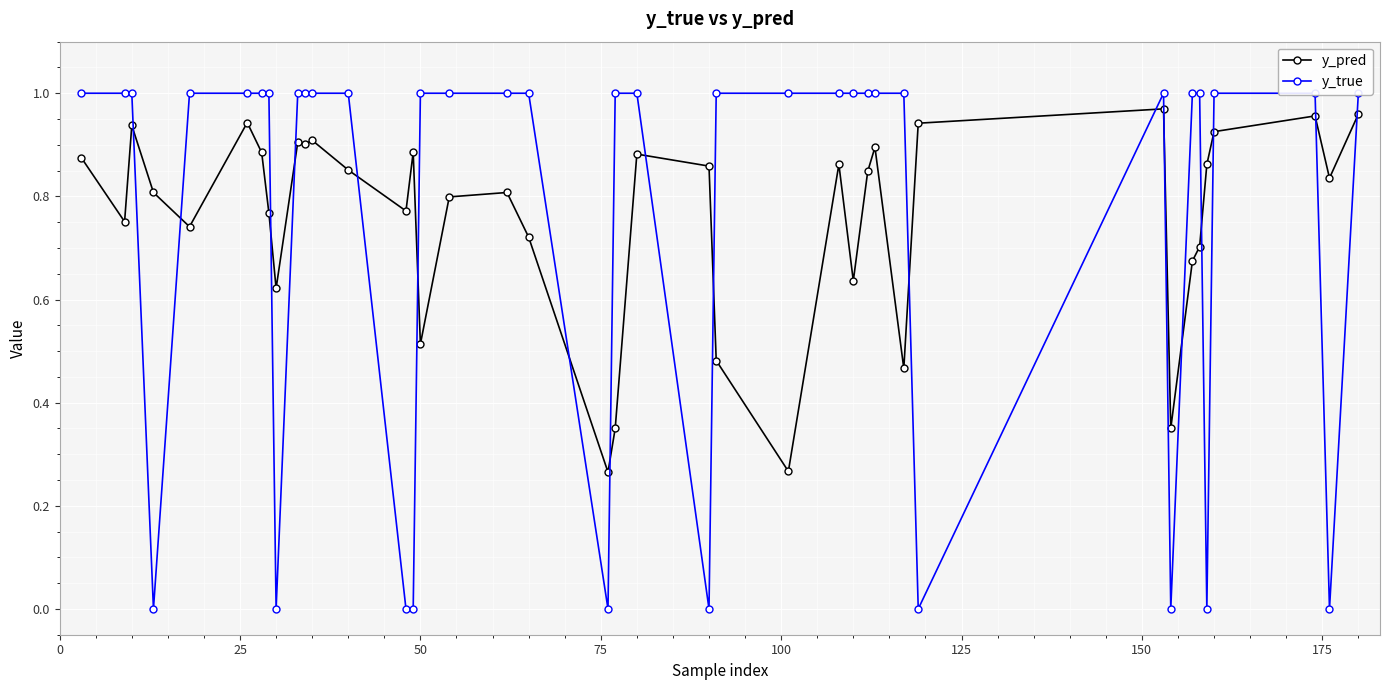

What is the lowest value of the y_pred series?

0.3